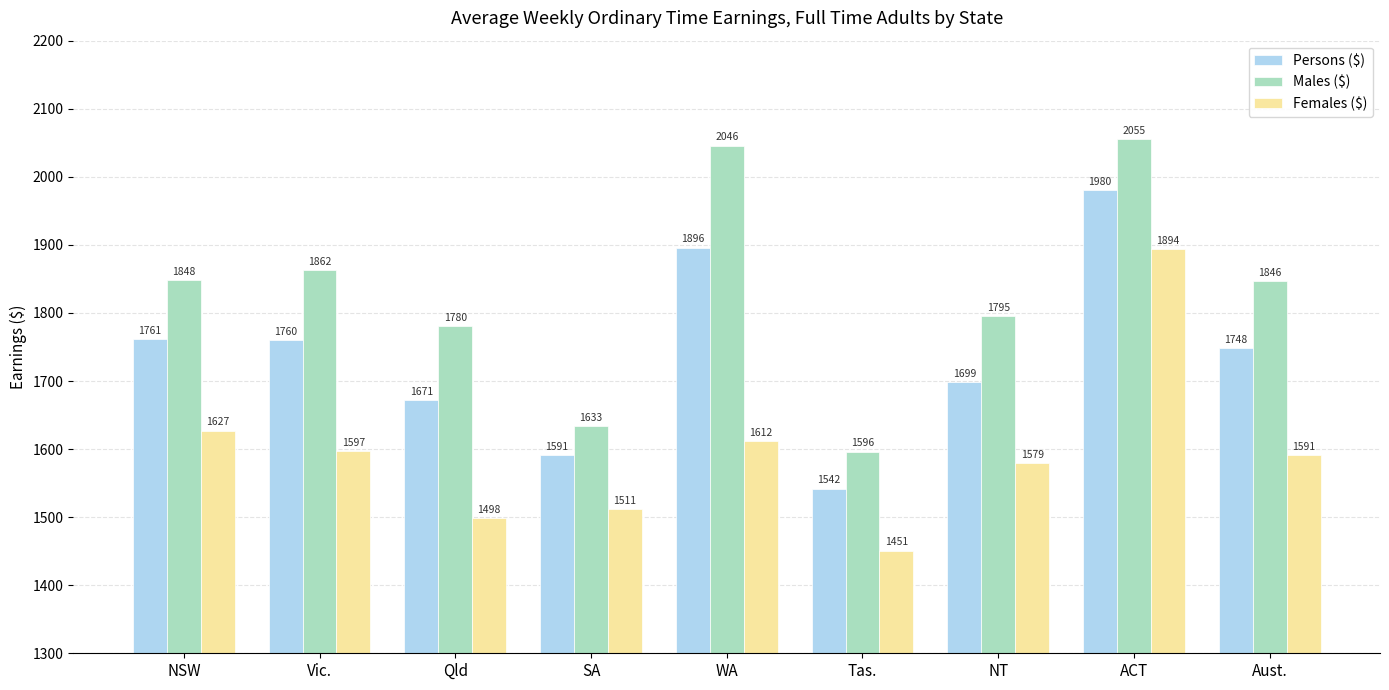

What is the difference between the second highest and minimum values in the Persons ($) series?

354.1